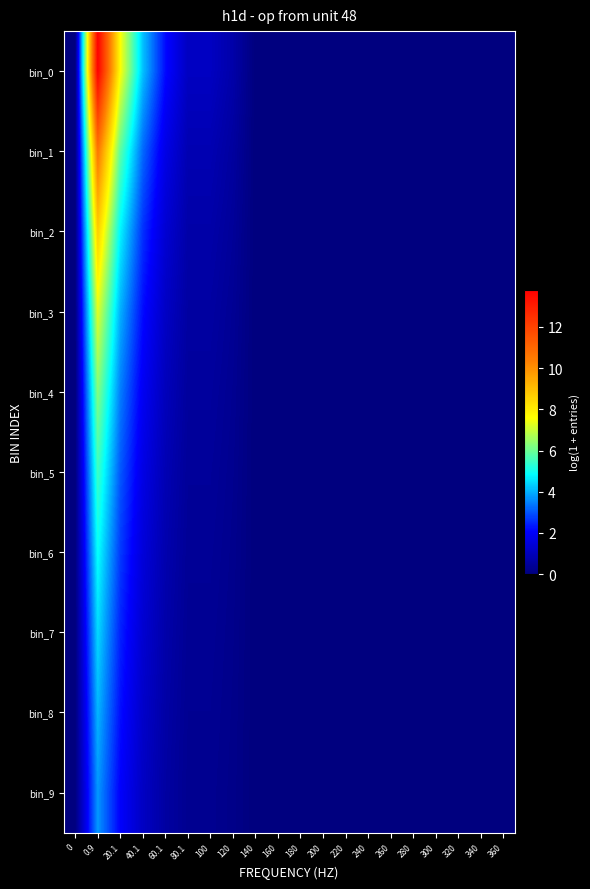

Reading left to right, extract all data points from this chart.

bin_0: 0=0.0	0.9=13.8	20.1=7.6	40.1=4.2	60.1=2.2	80.1=1.1	100=1.1	120=0.7	140=0.0	160=0.0	180=0.0	200=0.0	220=0.0	240=0.0	260=0.0	280=0.0	300=0.0	320=0.0	340=0.0	360=0.0
bin_1: 0=0.0	0.9=10.6	20.1=5.9	40.1=3.2	60.1=1.7	80.1=0.8	100=0.8	120=0.5	140=0.0	160=0.0	180=0.0	200=0.0	220=0.0	240=0.0	260=0.0	280=0.0	300=0.0	320=0.0	340=0.0	360=0.0
bin_2: 0=0.0	0.9=8.6	20.1=4.8	40.1=2.6	60.1=1.4	80.1=0.7	100=0.7	120=0.4	140=0.0	160=0.0	180=0.0	200=0.0	220=0.0	240=0.0	260=0.0	280=0.0	300=0.0	320=0.0	340=0.0	360=0.0
bin_3: 0=0.0	0.9=7.3	20.1=4.0	40.1=2.2	60.1=1.2	80.1=0.6	100=0.6	120=0.4	140=0.0	160=0.0	180=0.0	200=0.0	220=0.0	240=0.0	260=0.0	280=0.0	300=0.0	320=0.0	340=0.0	360=0.0
bin_4: 0=0.0	0.9=6.3	20.1=3.5	40.1=1.9	60.1=1.0	80.1=0.5	100=0.5	120=0.3	140=0.0	160=0.0	180=0.0	200=0.0	220=0.0	240=0.0	260=0.0	280=0.0	300=0.0	320=0.0	340=0.0	360=0.0
bin_5: 0=0.0	0.9=5.5	20.1=3.0	40.1=1.7	60.1=0.9	80.1=0.4	100=0.4	120=0.3	140=0.0	160=0.0	180=0.0	200=0.0	220=0.0	240=0.0	260=0.0	280=0.0	300=0.0	320=0.0	340=0.0	360=0.0
bin_6: 0=0.0	0.9=4.9	20.1=2.7	40.1=1.5	60.1=0.8	80.1=0.4	100=0.4	120=0.2	140=0.0	160=0.0	180=0.0	200=0.0	220=0.0	240=0.0	260=0.0	280=0.0	300=0.0	320=0.0	340=0.0	360=0.0
bin_7: 0=0.0	0.9=4.5	20.1=2.5	40.1=1.4	60.1=0.7	80.1=0.4	100=0.4	120=0.2	140=0.0	160=0.0	180=0.0	200=0.0	220=0.0	240=0.0	260=0.0	280=0.0	300=0.0	320=0.0	340=0.0	360=0.0
bin_8: 0=0.0	0.9=4.1	20.1=2.2	40.1=1.2	60.1=0.6	80.1=0.3	100=0.3	120=0.2	140=0.0	160=0.0	180=0.0	200=0.0	220=0.0	240=0.0	260=0.0	280=0.0	300=0.0	320=0.0	340=0.0	360=0.0
bin_9: 0=0.0	0.9=3.7	20.1=2.1	40.1=1.1	60.1=0.6	80.1=0.3	100=0.3	120=0.2	140=0.0	160=0.0	180=0.0	200=0.0	220=0.0	240=0.0	260=0.0	280=0.0	300=0.0	320=0.0	340=0.0	360=0.0